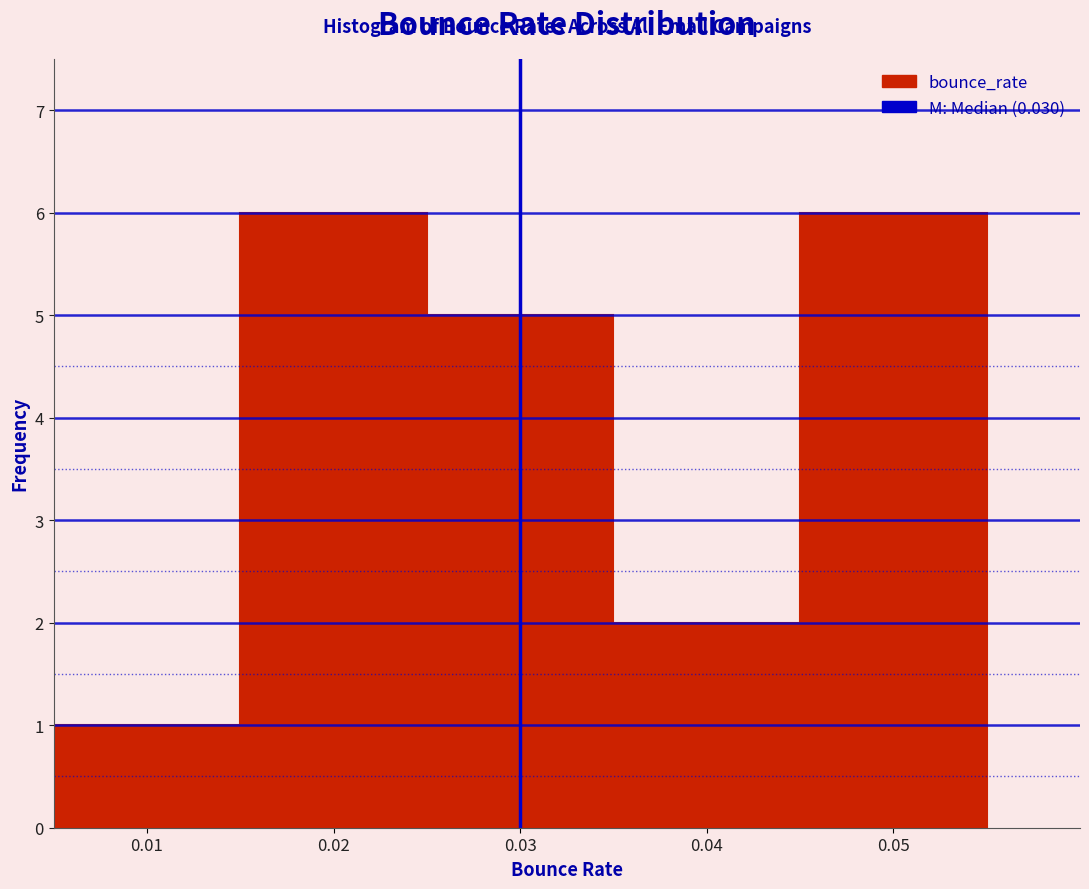

What is the height of the bar covering 0.025 to 0.035 on the x-axis? The values are not printed on the chart, so give them approximately, as read against the axis.

5